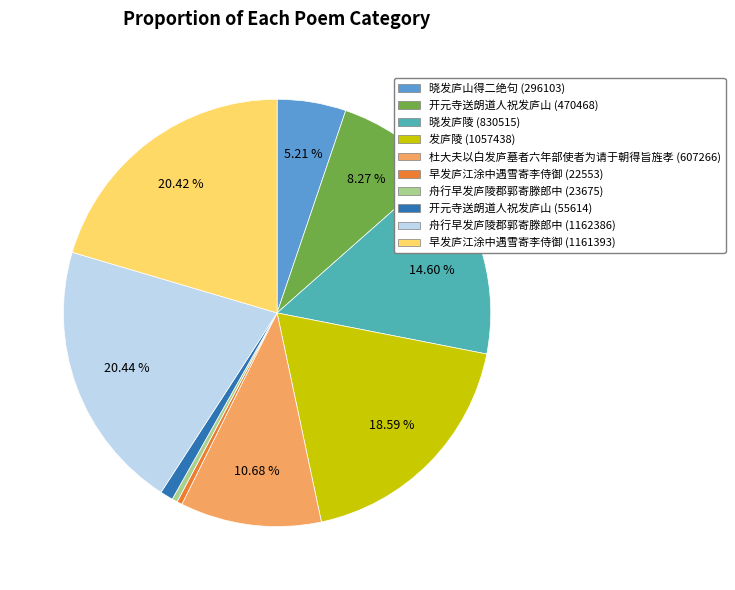

Is there a majority slice in this chart?

No